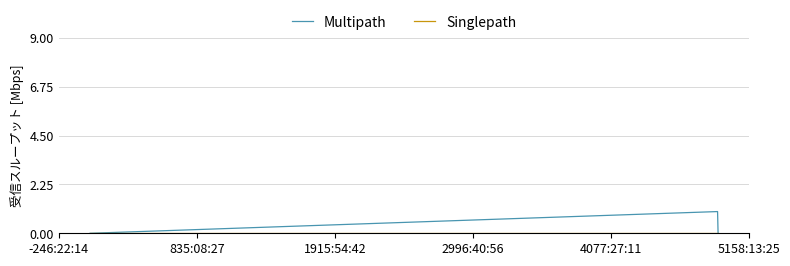

How many lines are shown in the chart?

2